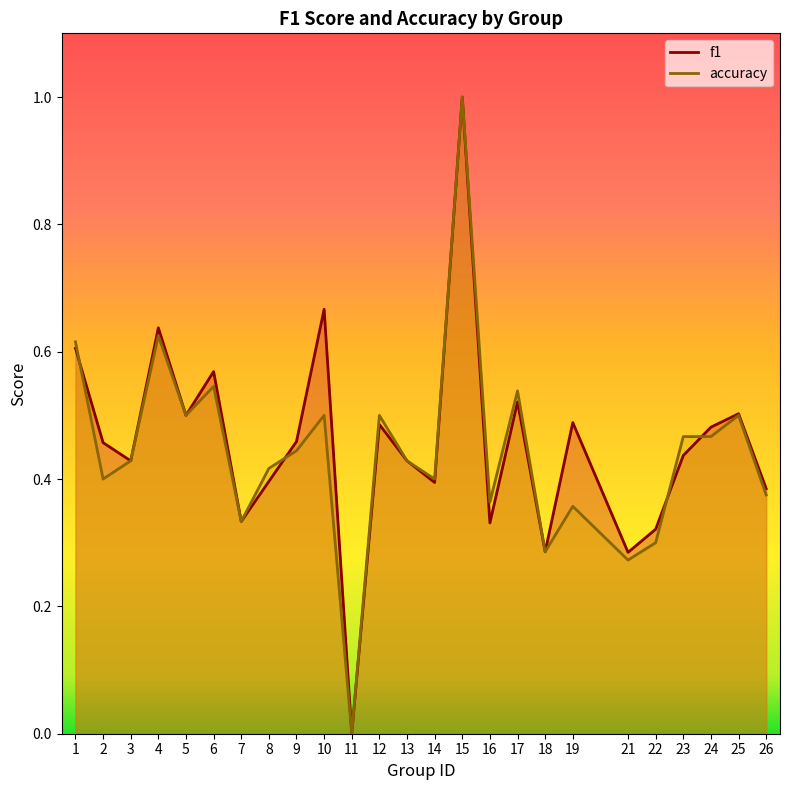

Where is f1 nearest to the value 0?

11